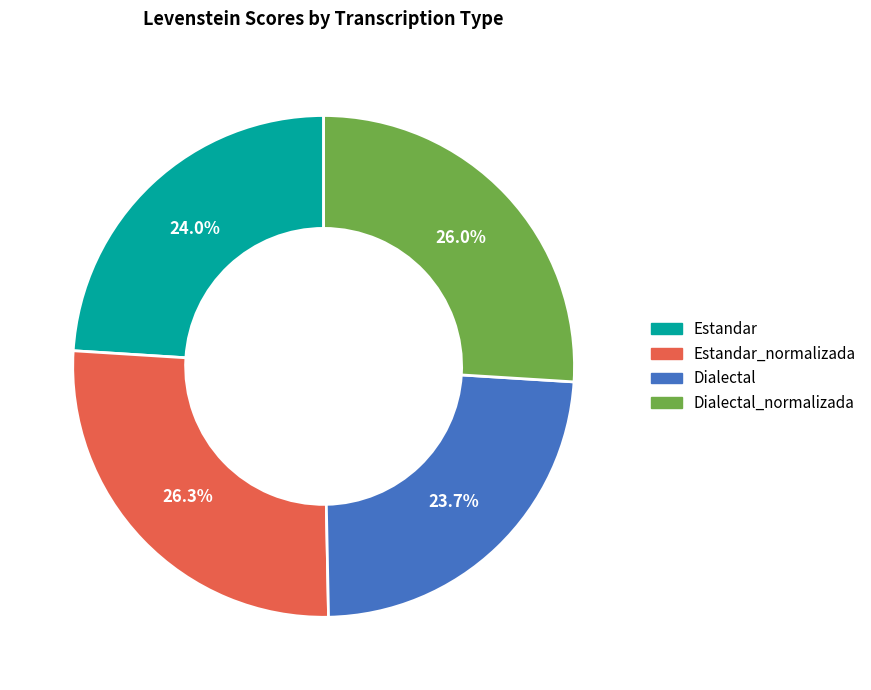

To the nearest percent, what is the average slice percentage?

25%